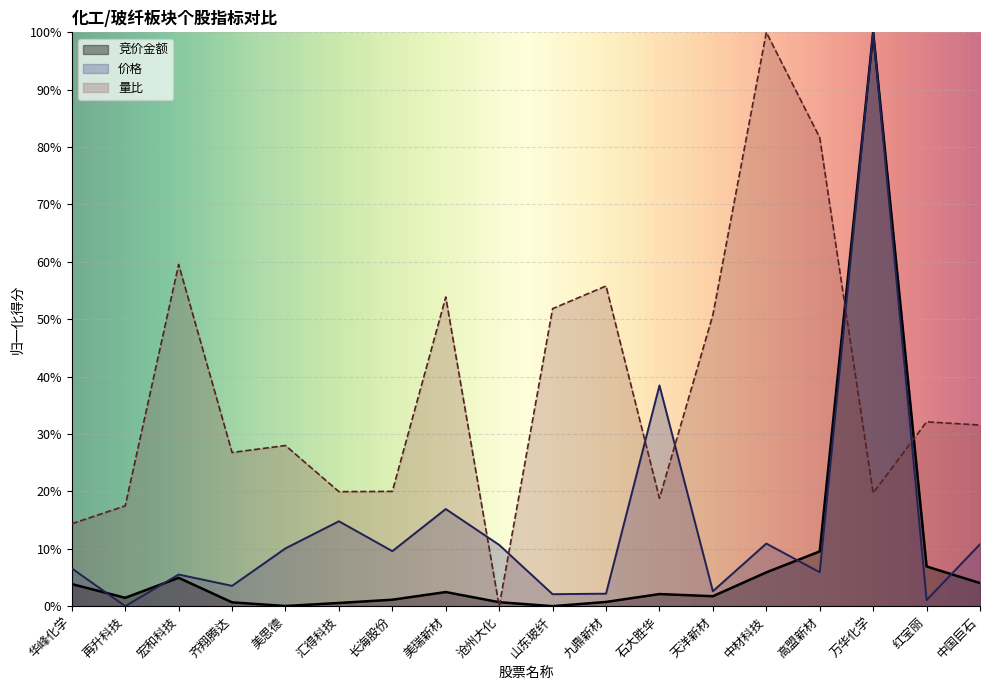

What is the difference between the maximum and minimum values in the 竞价金额 series?

100.0